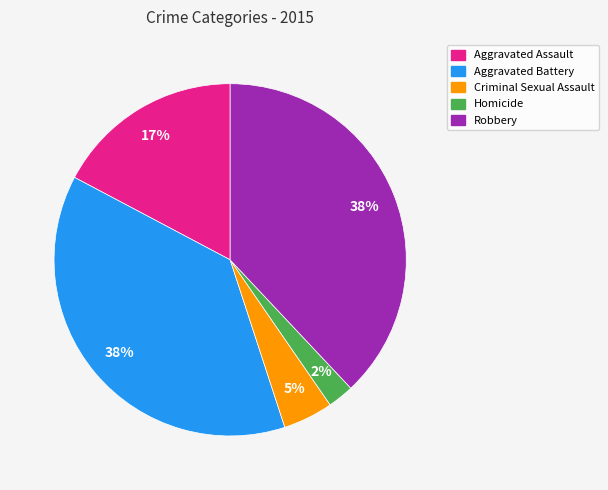

Which slice is the smallest?

Homicide